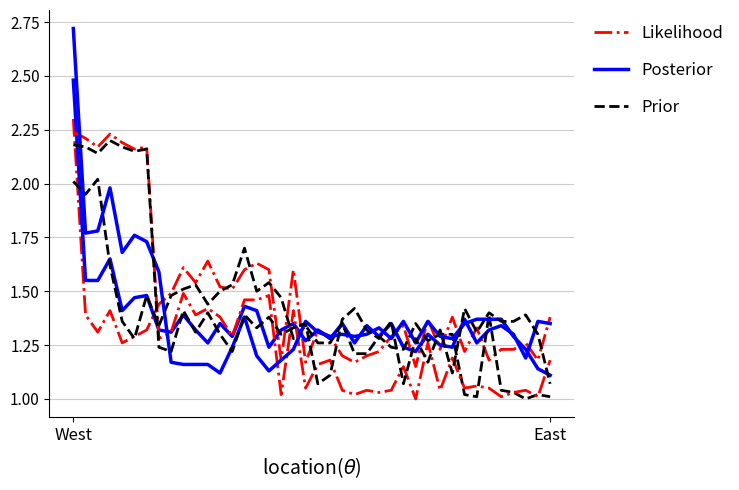

True or false: Prior and Posterior intersect in this chart.

True